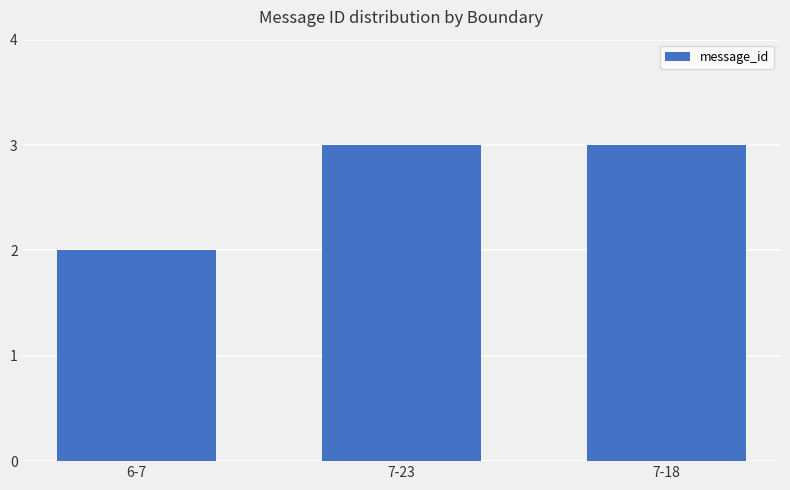

The value at 7-18 is 3. True or false?

True